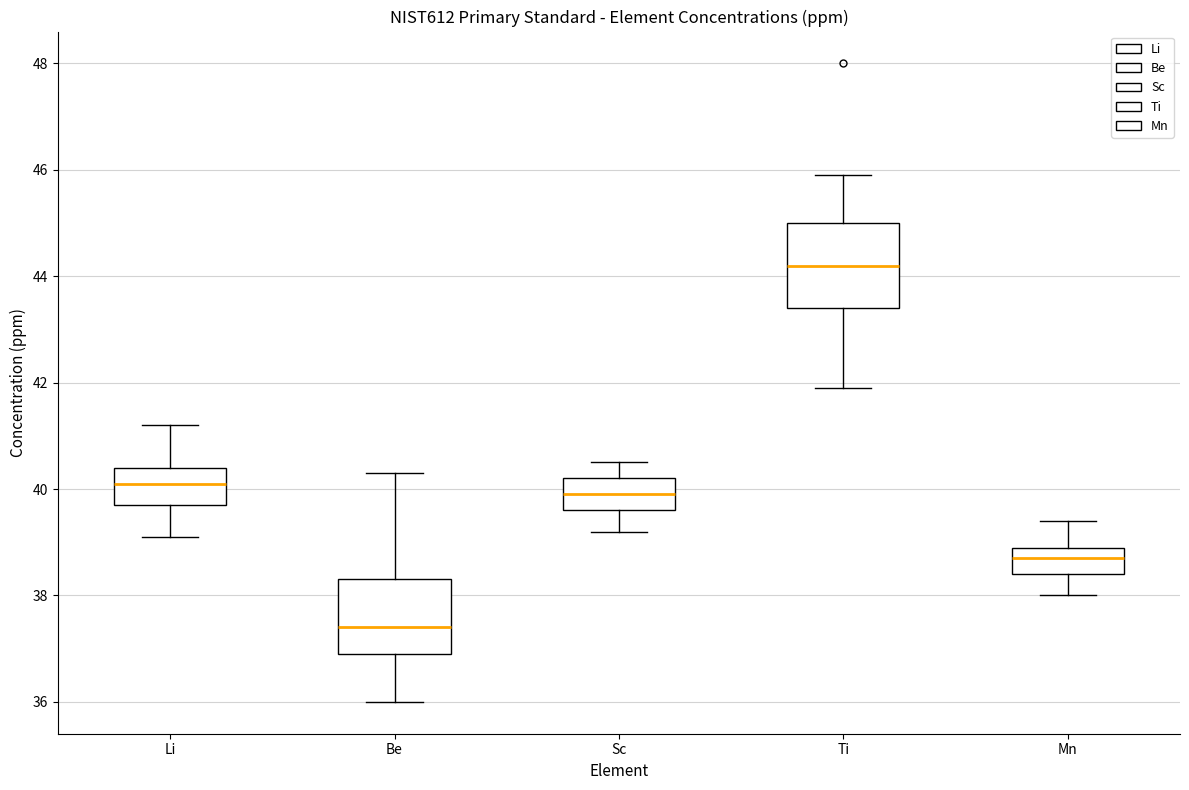

Reading left to right, read every box against the y-axis: the position of its median line, the range the box covers, and the ends of its whiskers. The values are not printed on the chart, so give them approximately, as read against the axis.

Li: median 40.2, box 39.8 to 40.4, whiskers 39.2 to 41.2
Be: median 37.4, box 37.0 to 38.4, whiskers 36.0 to 40.4
Sc: median 40.0, box 39.6 to 40.2, whiskers 39.2 to 40.6
Ti: median 44.2, box 43.4 to 45.0, whiskers 42.0 to 46.0
Mn: median 38.8, box 38.4 to 39.0, whiskers 38.0 to 39.4